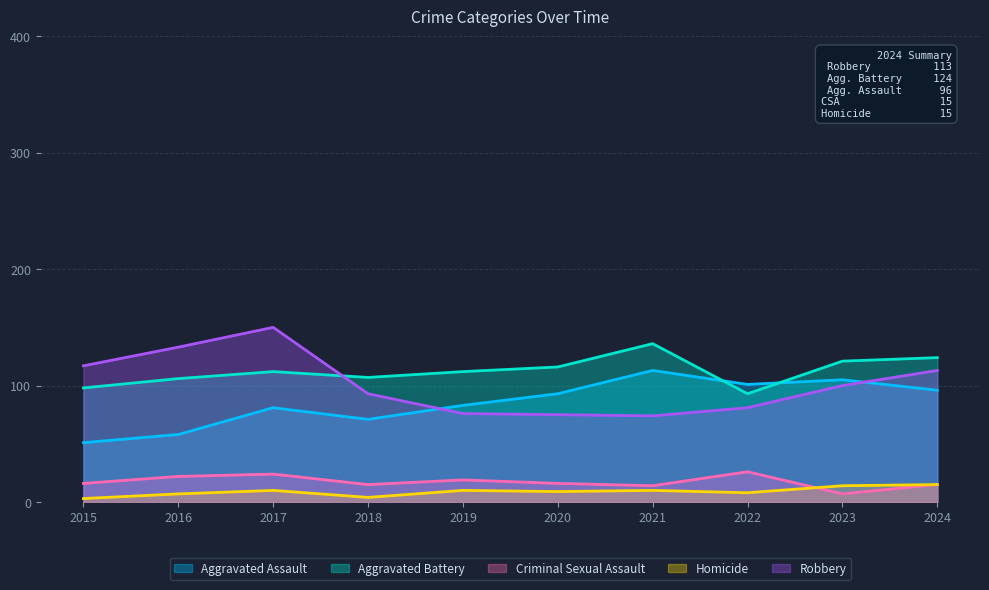

Reading right to left, list all the values displayed in this chart.

Aggravated Assault: 2024=96	2023=105	2022=101	2021=113	2020=93	2019=83	2018=71	2017=81	2016=58	2015=51
Aggravated Battery: 2024=124	2023=121	2022=93	2021=136	2020=116	2019=112	2018=107	2017=112	2016=106	2015=98
Criminal Sexual Assault: 2024=15	2023=7	2022=26	2021=14	2020=16	2019=19	2018=15	2017=24	2016=22	2015=16
Homicide: 2024=15	2023=14	2022=8	2021=10	2020=9	2019=10	2018=4	2017=10	2016=7	2015=3
Robbery: 2024=113	2023=100	2022=81	2021=74	2020=75	2019=76	2018=93	2017=150	2016=133	2015=117